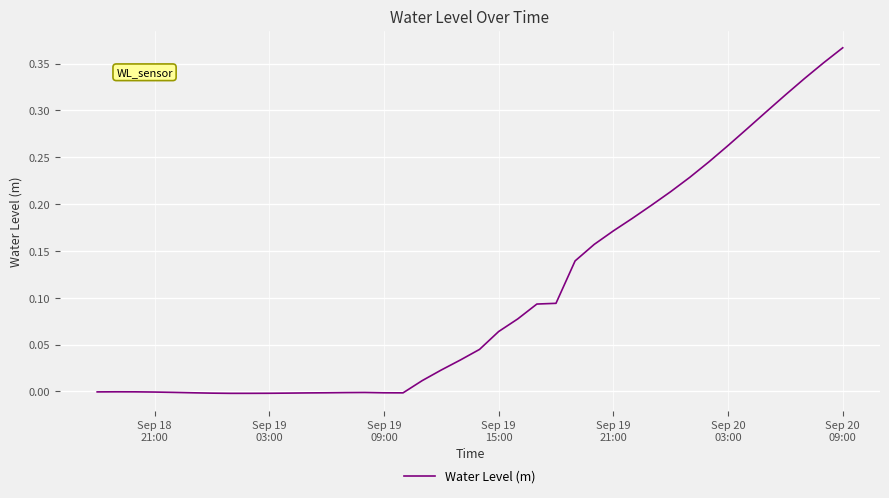

How many series are shown in this chart?

1